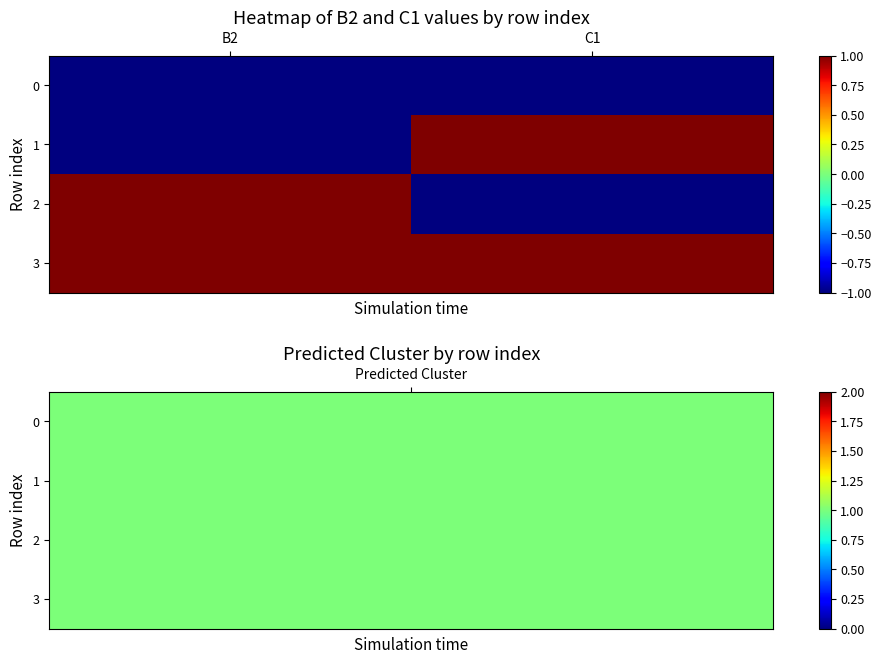

Which series has the largest range (max minus min)?

1